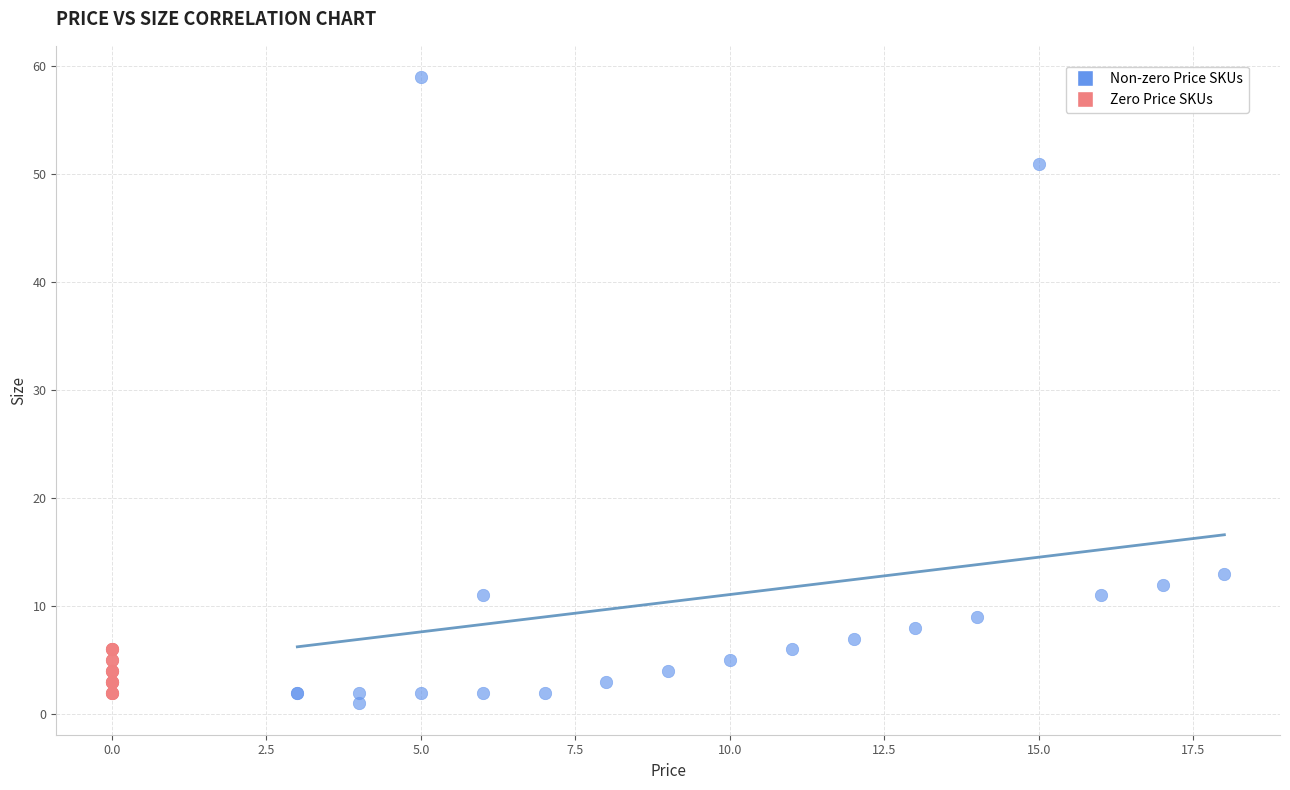

Which series contains the highest Y value?

Non-zero Price SKUs